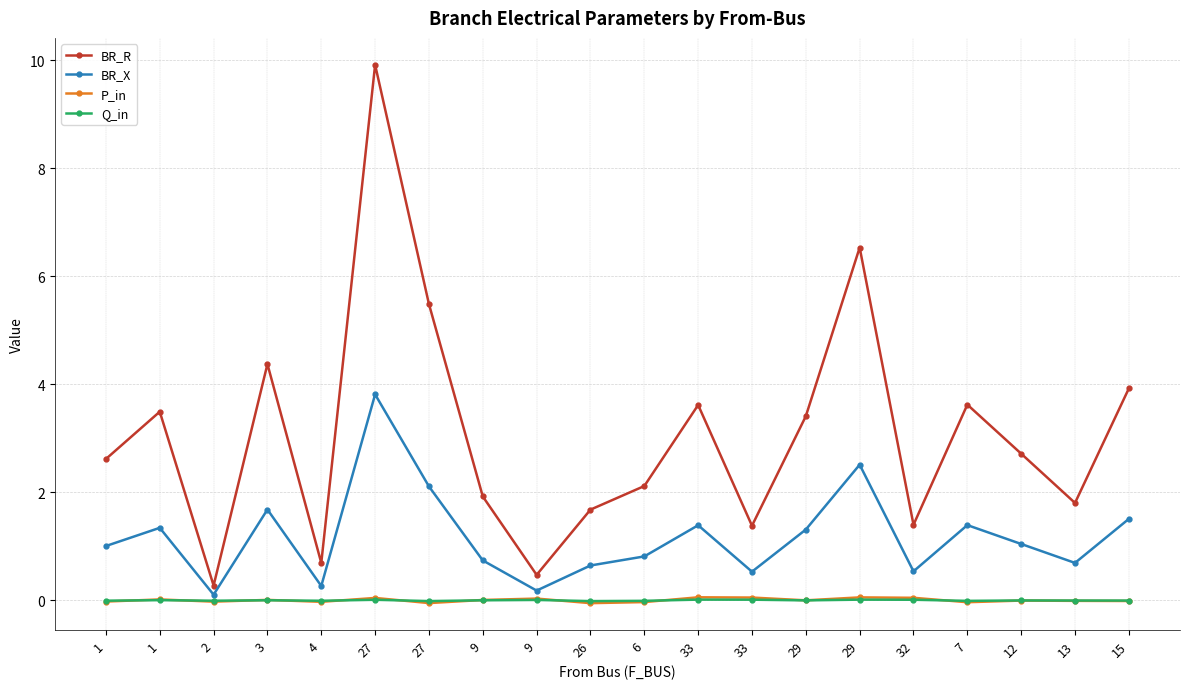

Rank the series by their maximum value, from highest to lowest.

BR_R, BR_X, P_in, Q_in